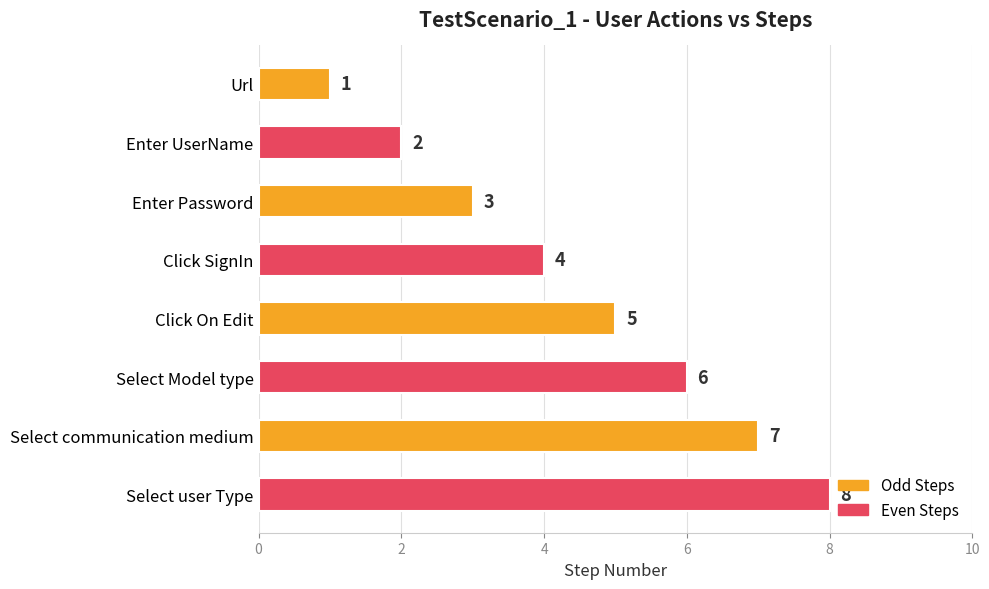

Between Select Model type and Enter Password, which is larger?

Select Model type